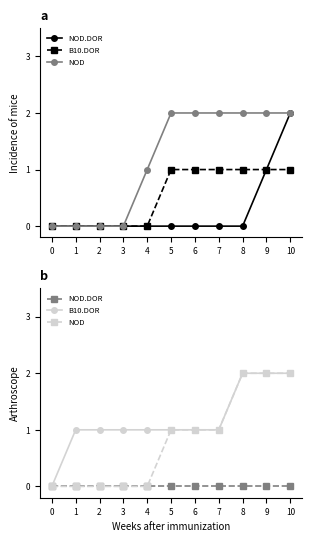

The value of NOD.DOR at 7 is 0. True or false?

True